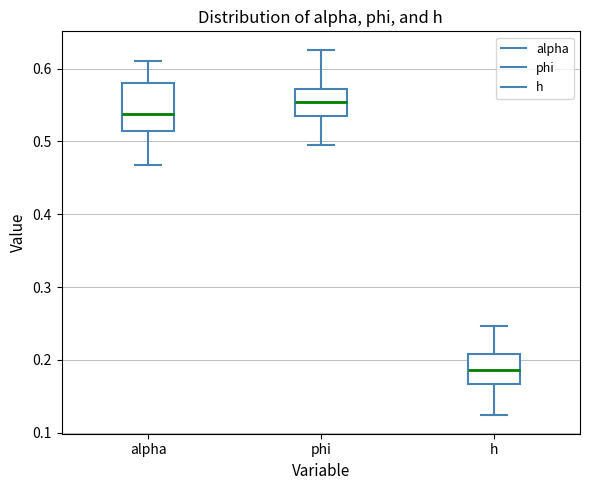

Comparing the boxes themselves (not the whiskers), which one is the tallest?

alpha